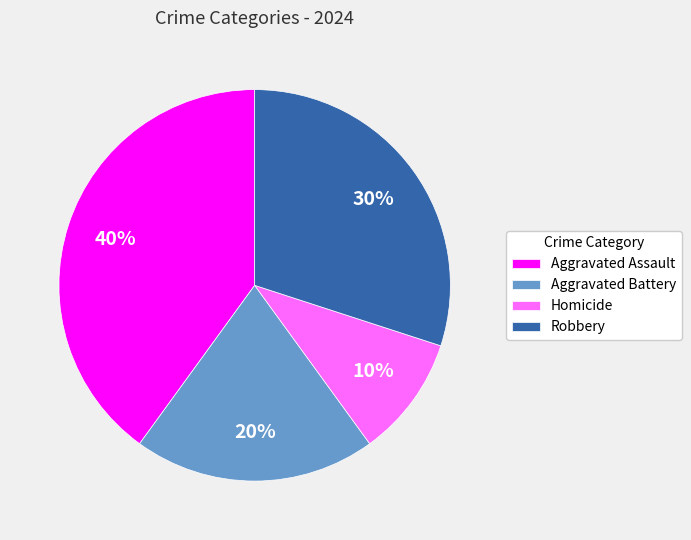

What percentage is the Aggravated Assault slice, to the nearest percent?

40%